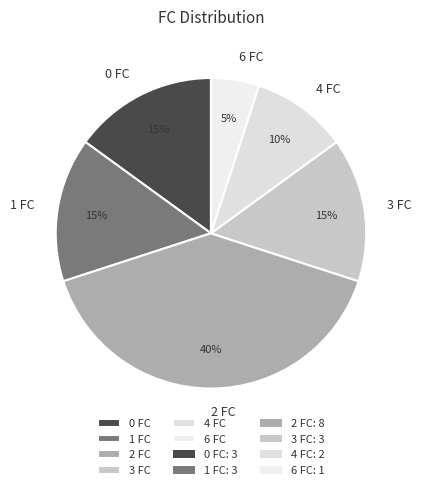

Which category has the biggest portion of the pie?

2